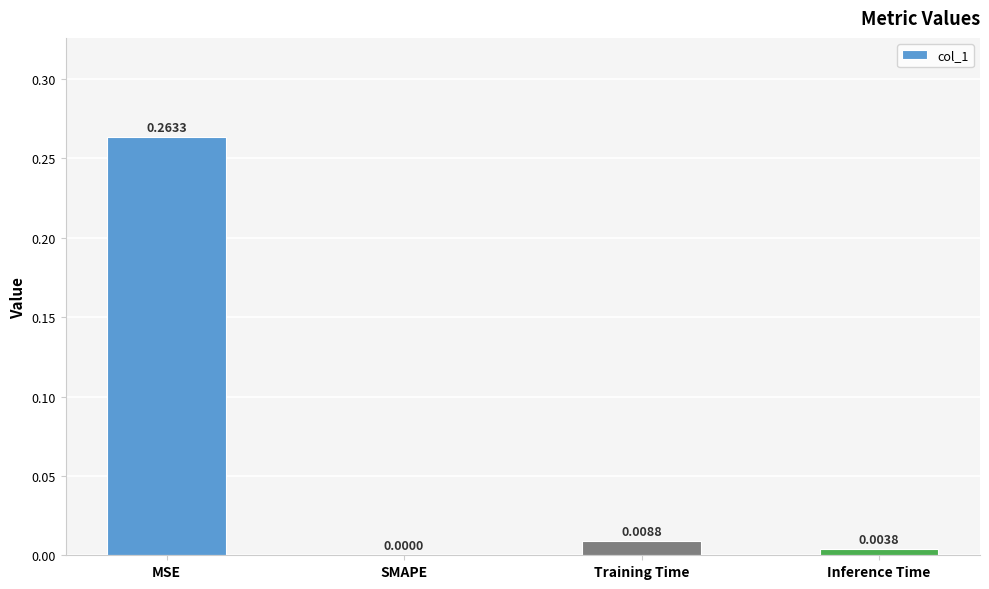

Which label corresponds to the largest value in the chart?

MSE